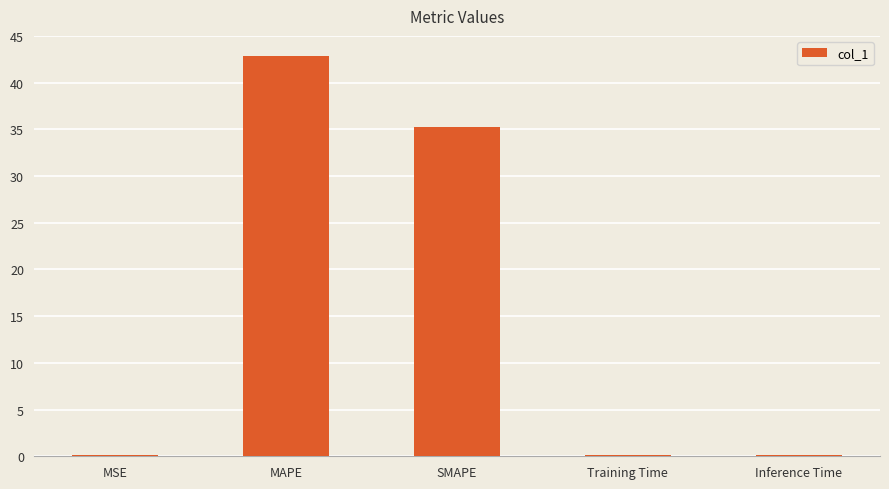

Are the bars horizontal?

No